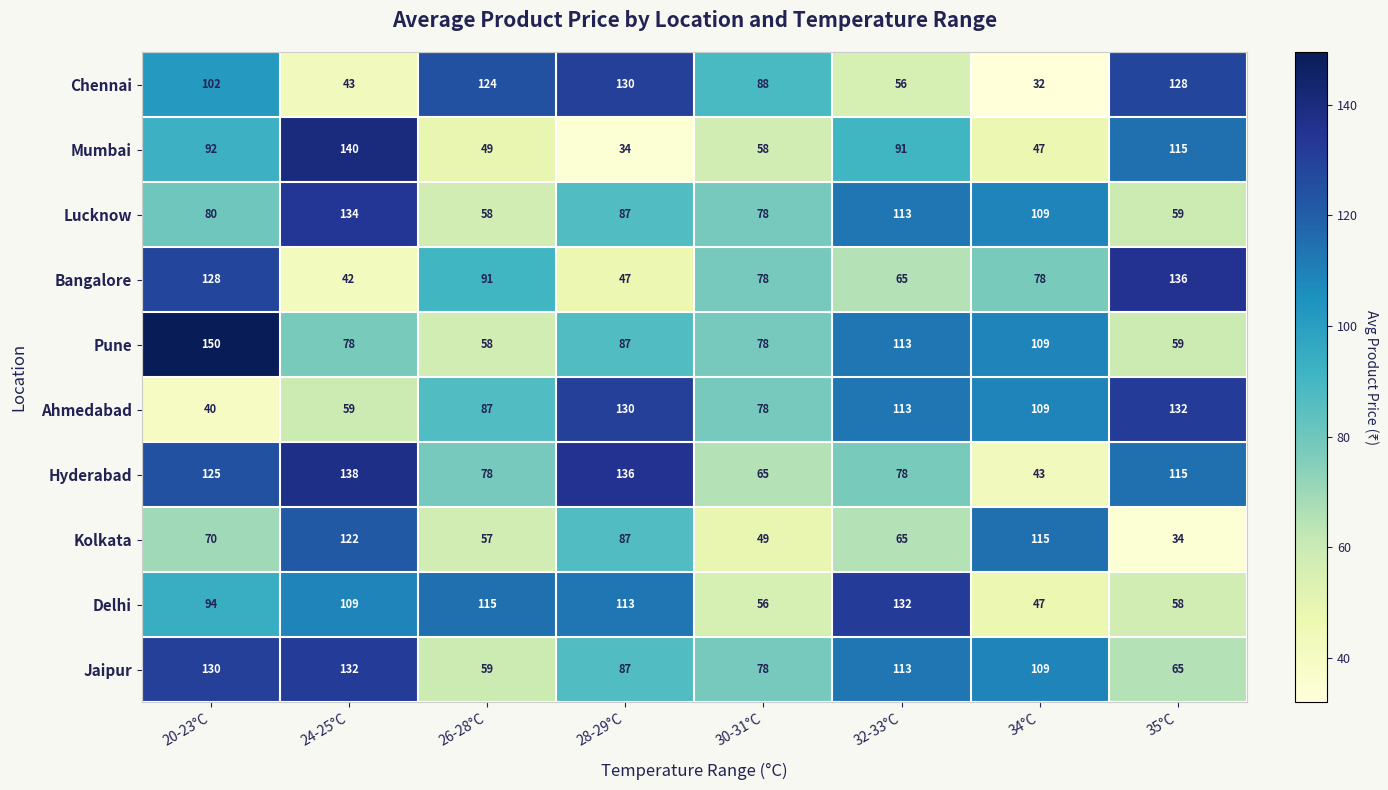

The value of Jaipur at 34°C is 109. True or false?

True